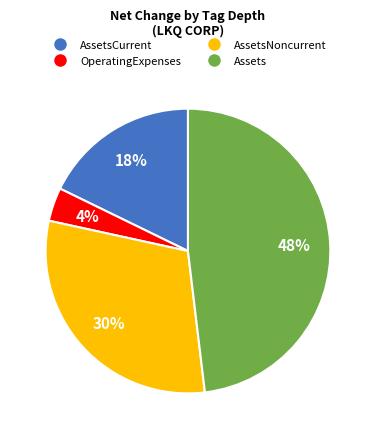

Is there a majority slice in this chart?

No